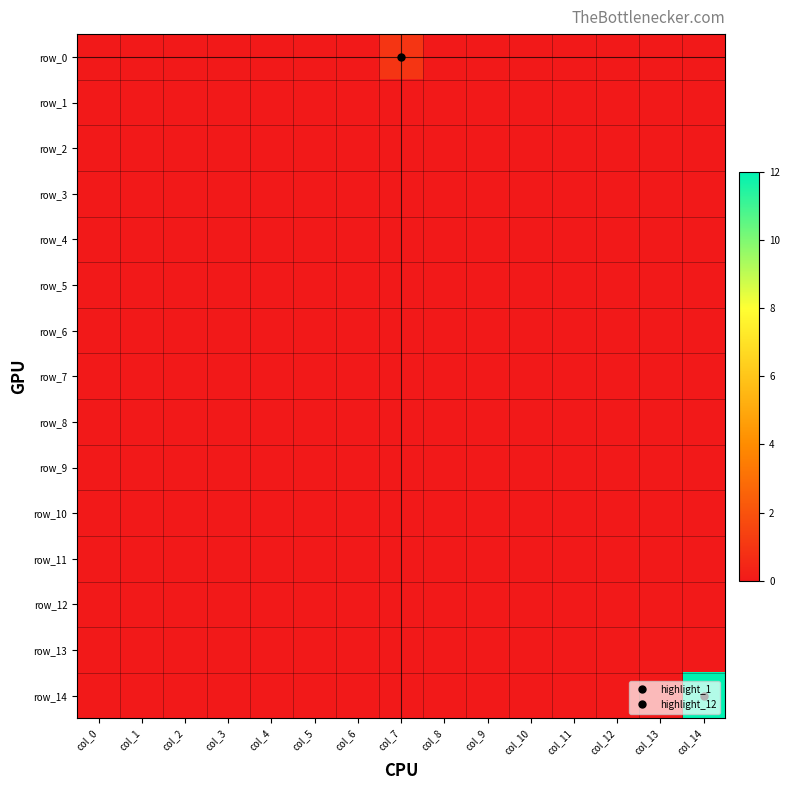

Rank the series at col_9 from lowest to highest value.

row_0, row_1, row_2, row_3, row_4, row_5, row_6, row_7, row_8, row_9, row_10, row_11, row_12, row_13, row_14